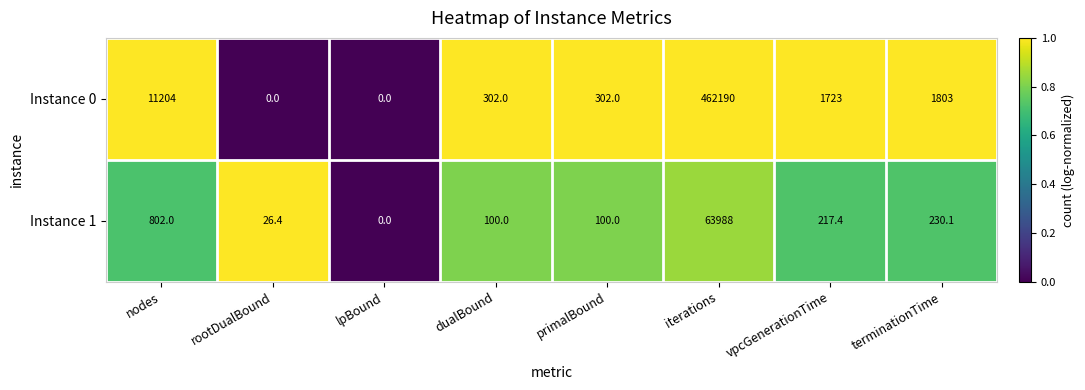

What is the difference between the Instance 1 values at terminationTime and nodes?

571.9